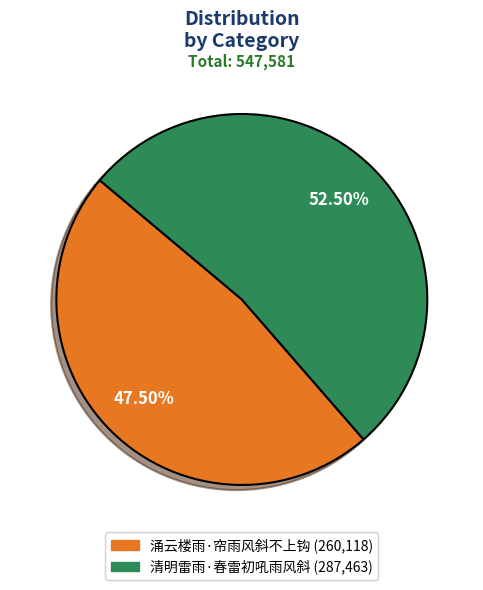

Is it true that 涌云楼雨·帘雨风斜不上钩 is 38% of the pie?

False